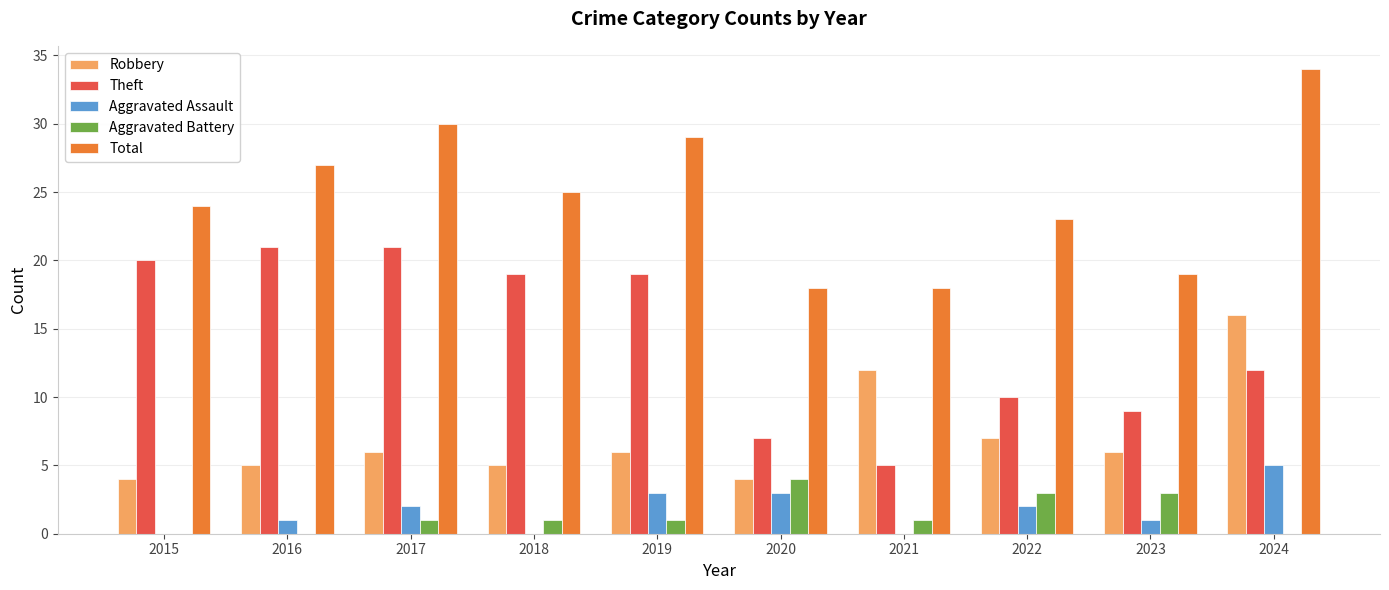

Which series changed the most between 2017 and 2018?

Total